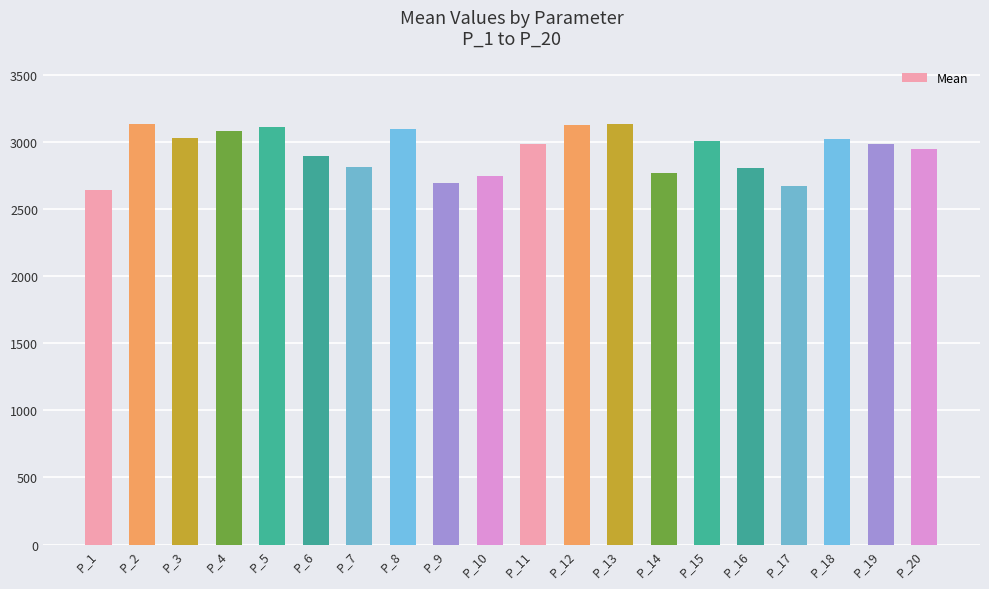

What is the difference between the values at P_3 and P_6?

137.6